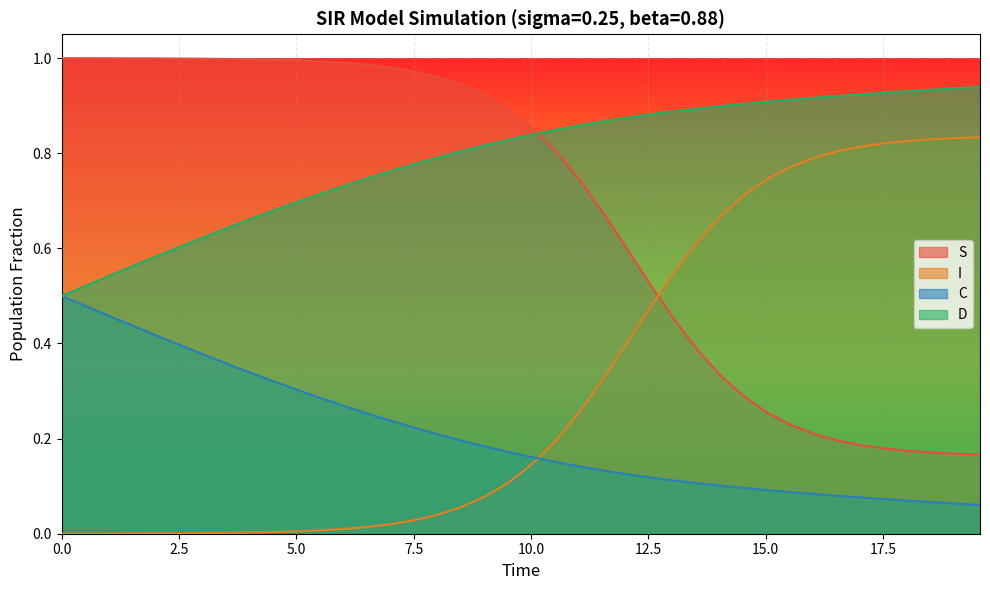

List the series in order of their peak value, lowest first.

C, I, D, S